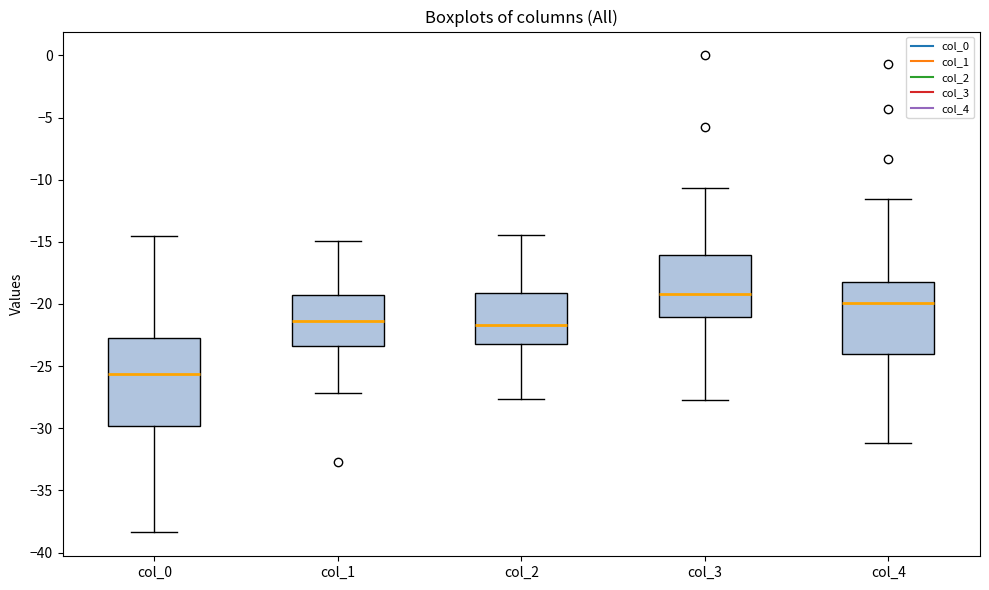

Which box is the tallest, from its lower edge to its upper edge?

col_0